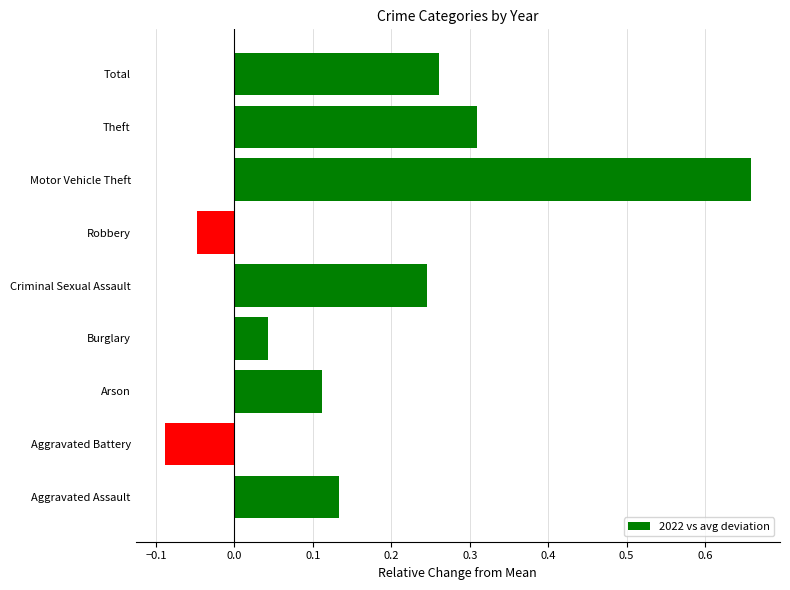

Which category has the highest value across all series?

Motor Vehicle Theft